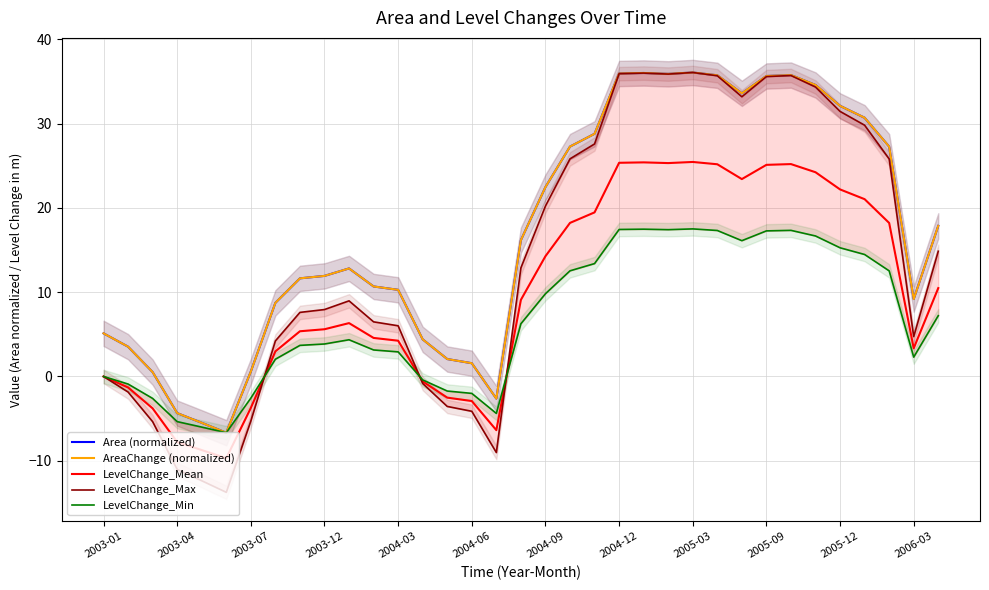

What value does the Area (normalized) series have at 14?

2.1